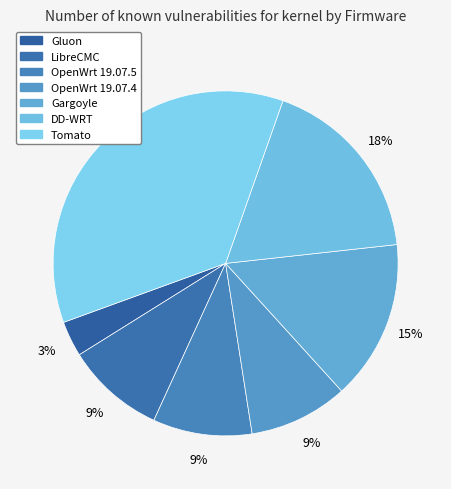

Does OpenWrt 19.07.4 represent more than half of the total?

No